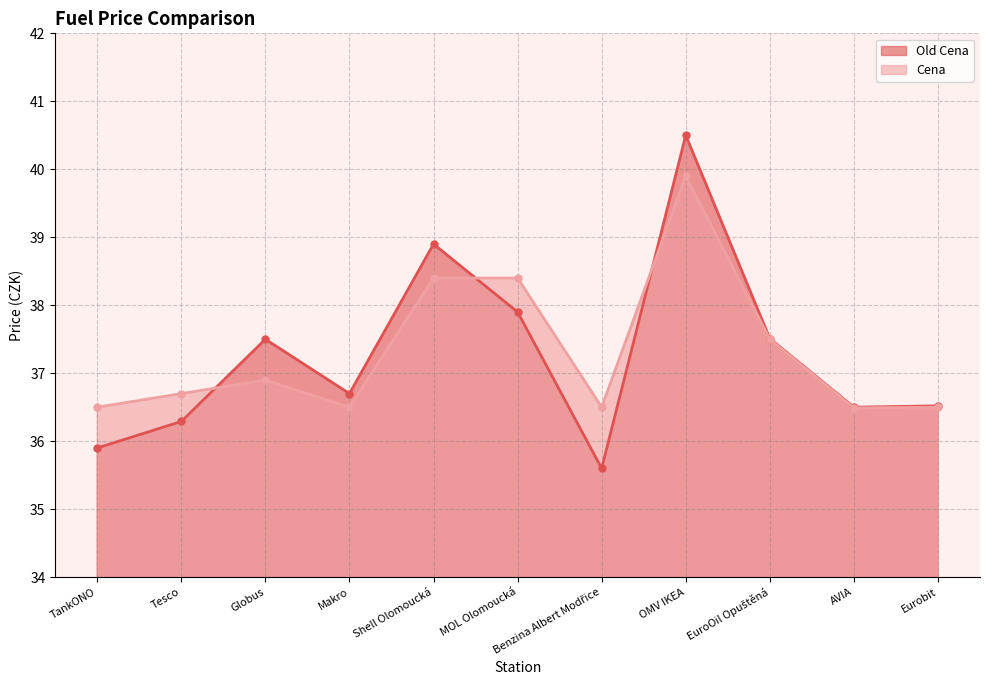

What is the label of the 2nd point from the right?

AVIA